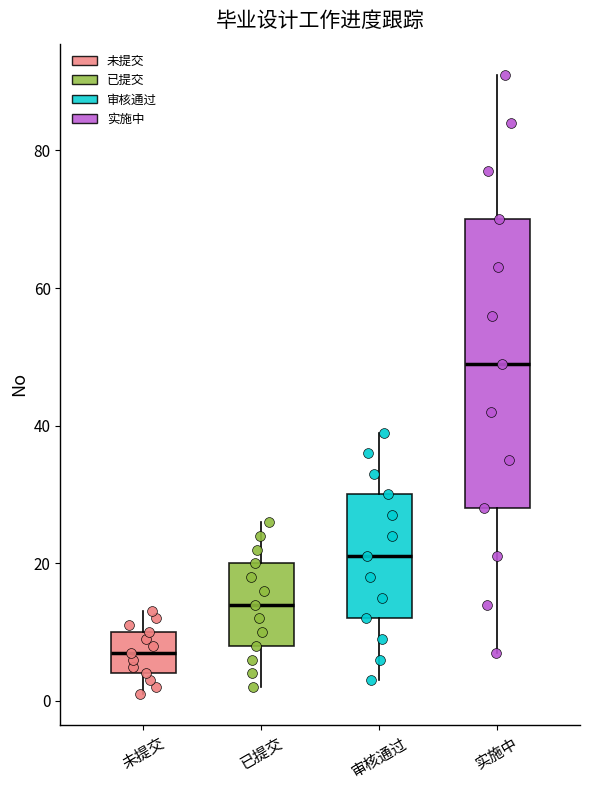

Comparing the boxes themselves (not the whiskers), which one is the tallest?

实施中